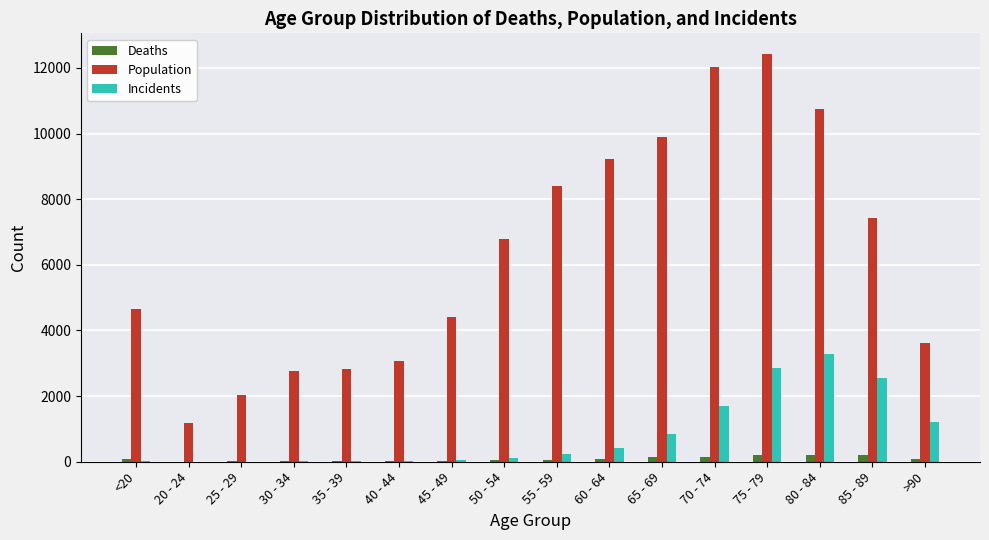

What is the sum of the Deaths values at 70 - 74 and 40 - 44?

173